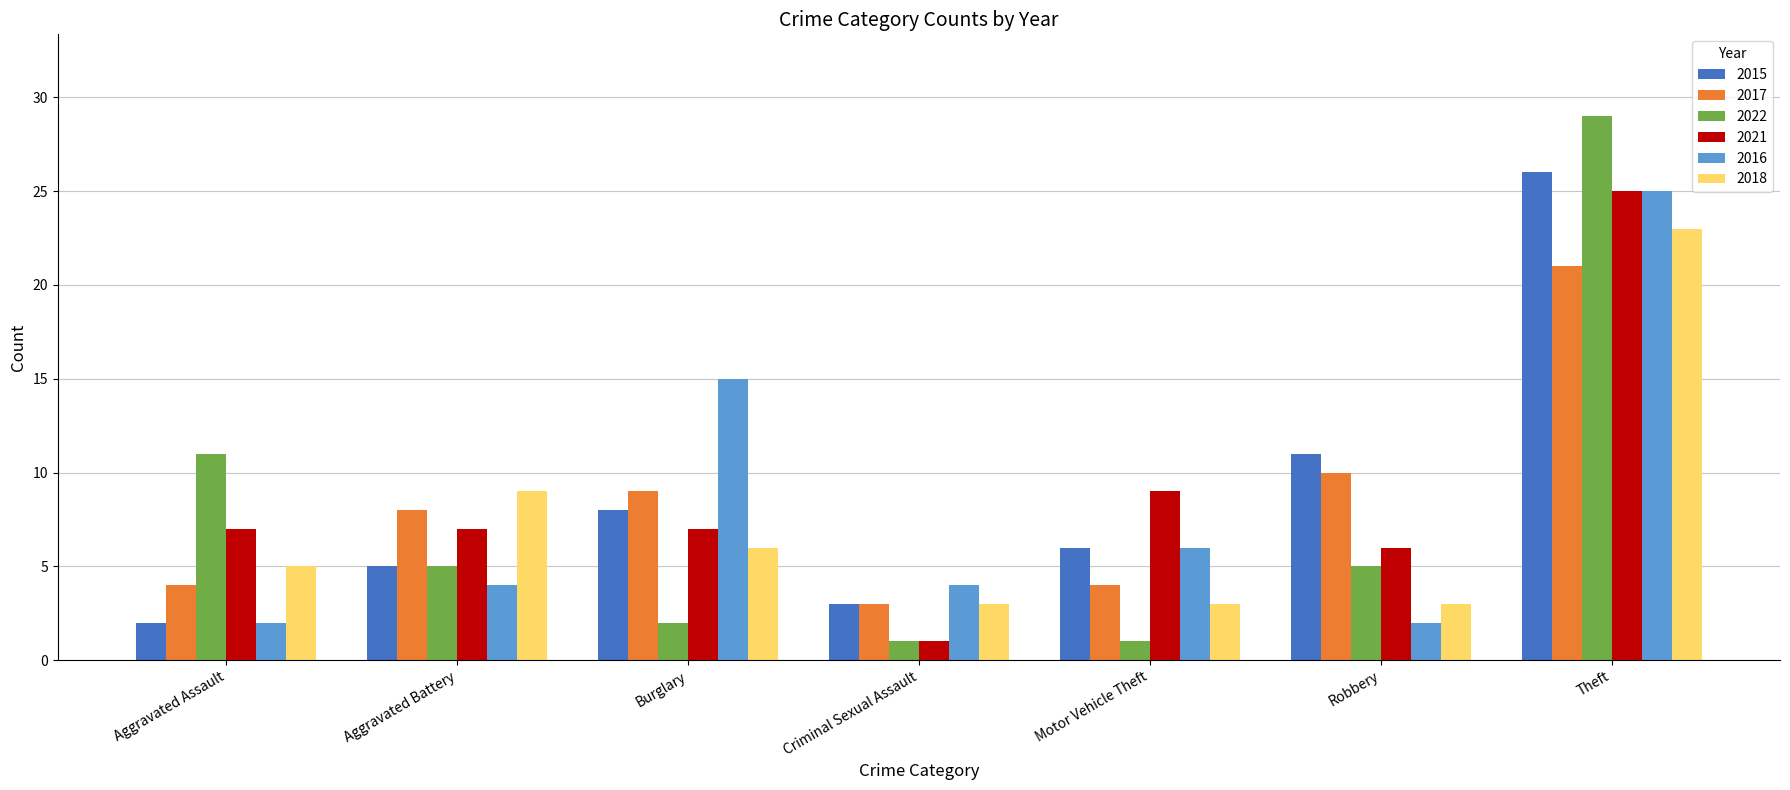

What is the maximum value for 2022?

29